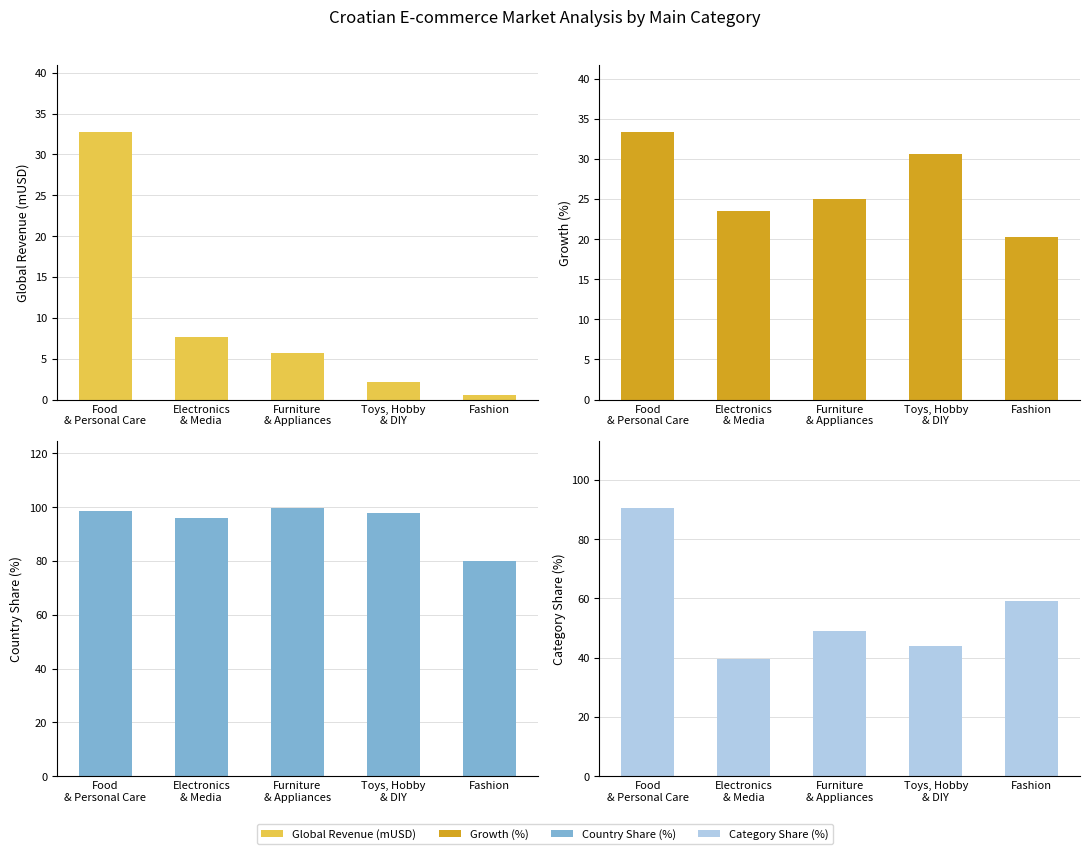

Read the Category Share (%) value at Food
& Personal Care.

90.5